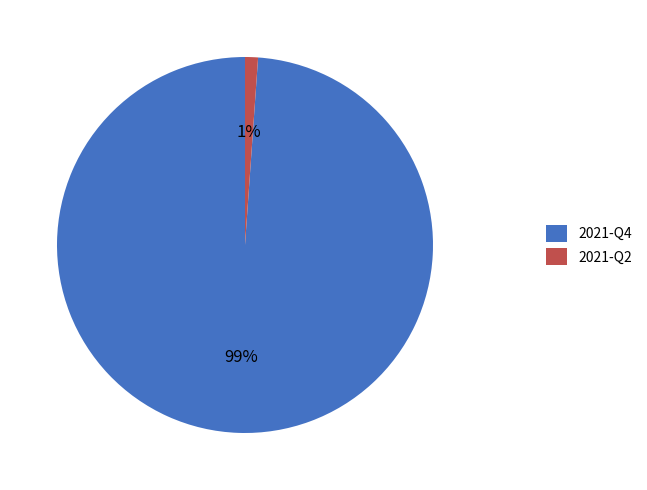

Which category accounts for the majority?

2021-Q4